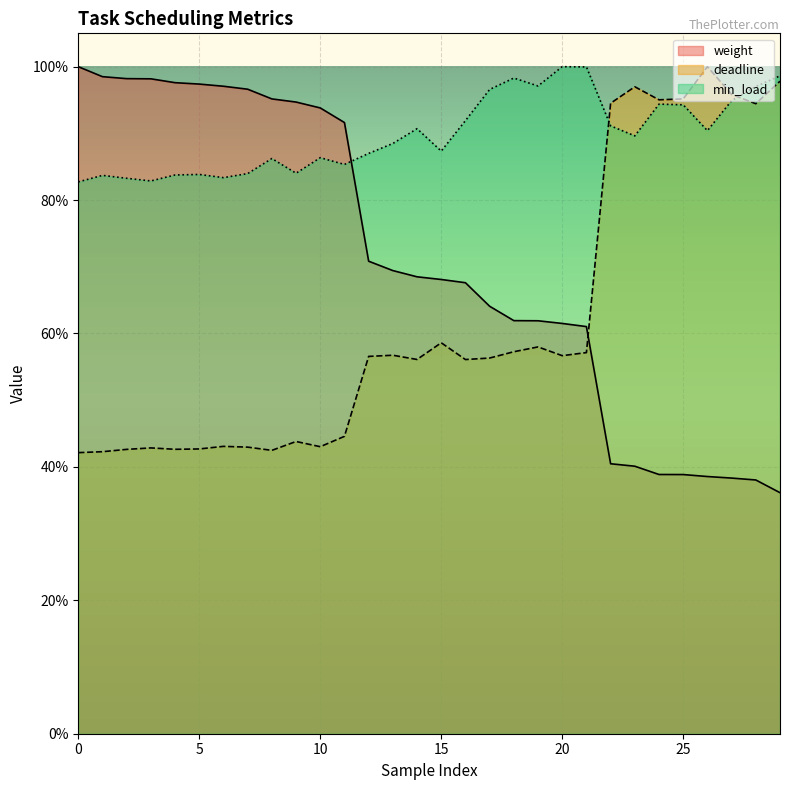

How many times do deadline and min_load cross each other?

2